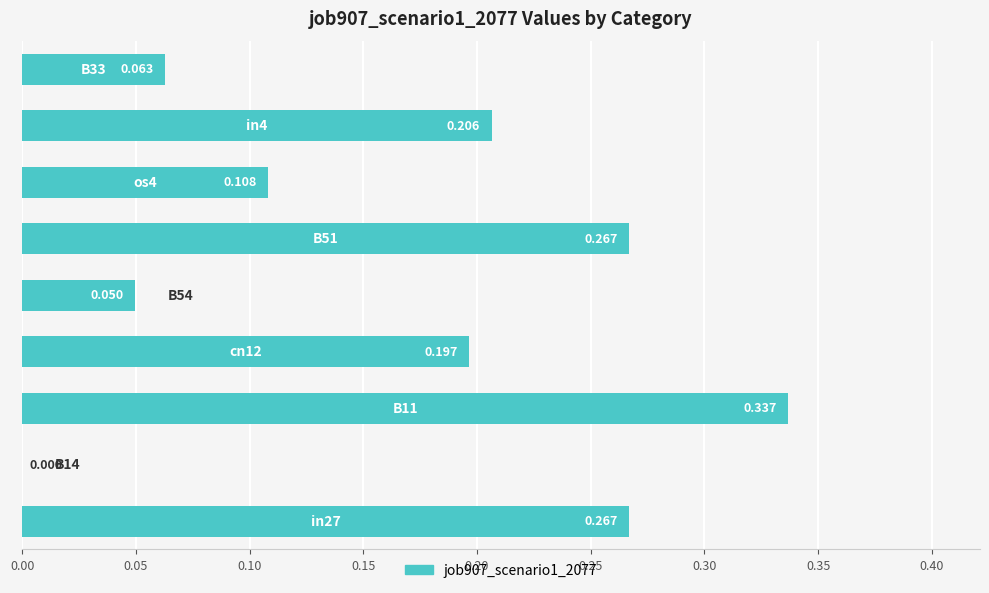

Are the bars horizontal?

Yes